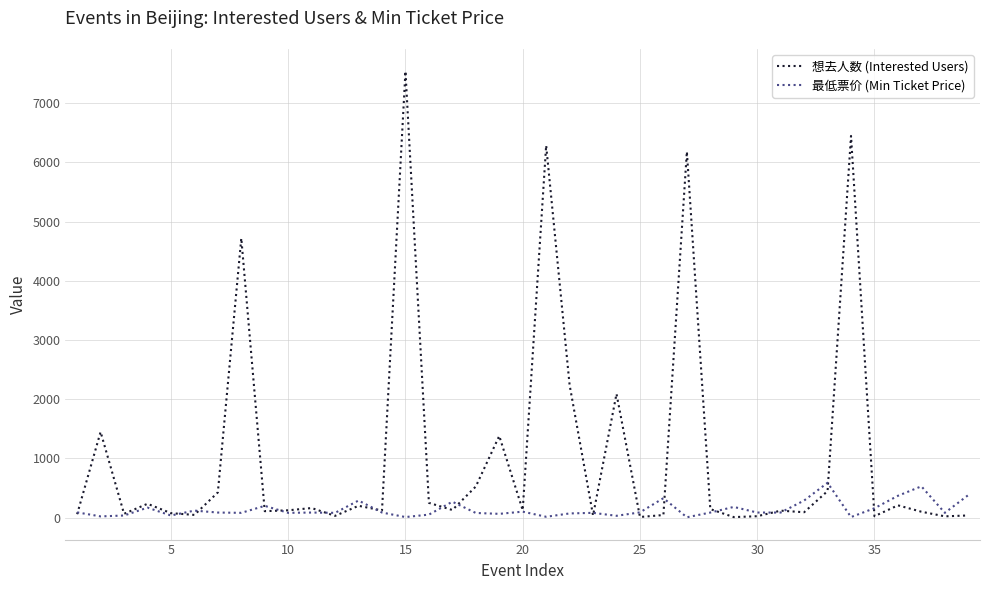

Which series has the largest total across all categories?

想去人数 (Interested Users)